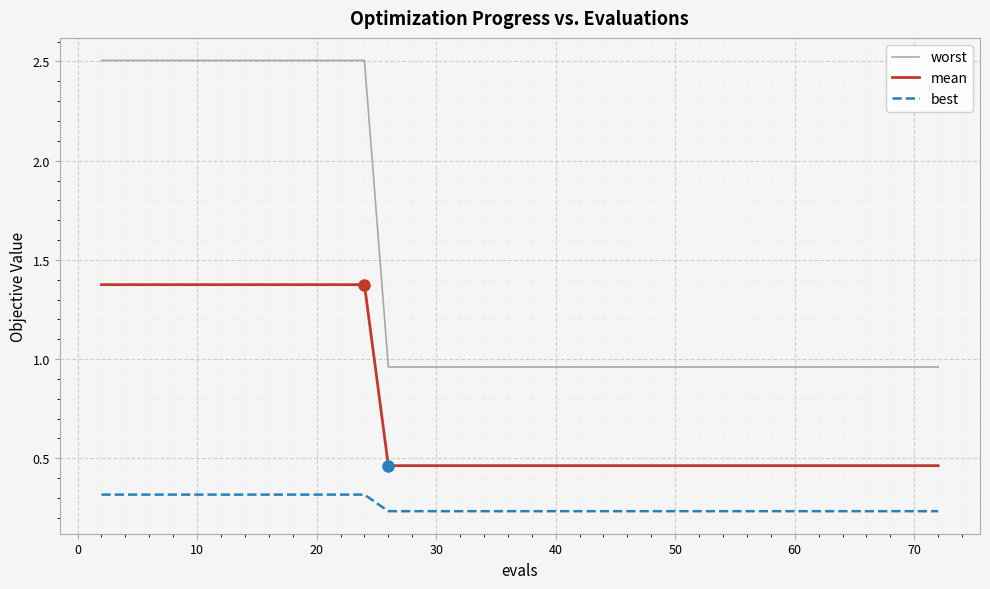

What is the difference between the second highest and second lowest values in the mean series?

0.9